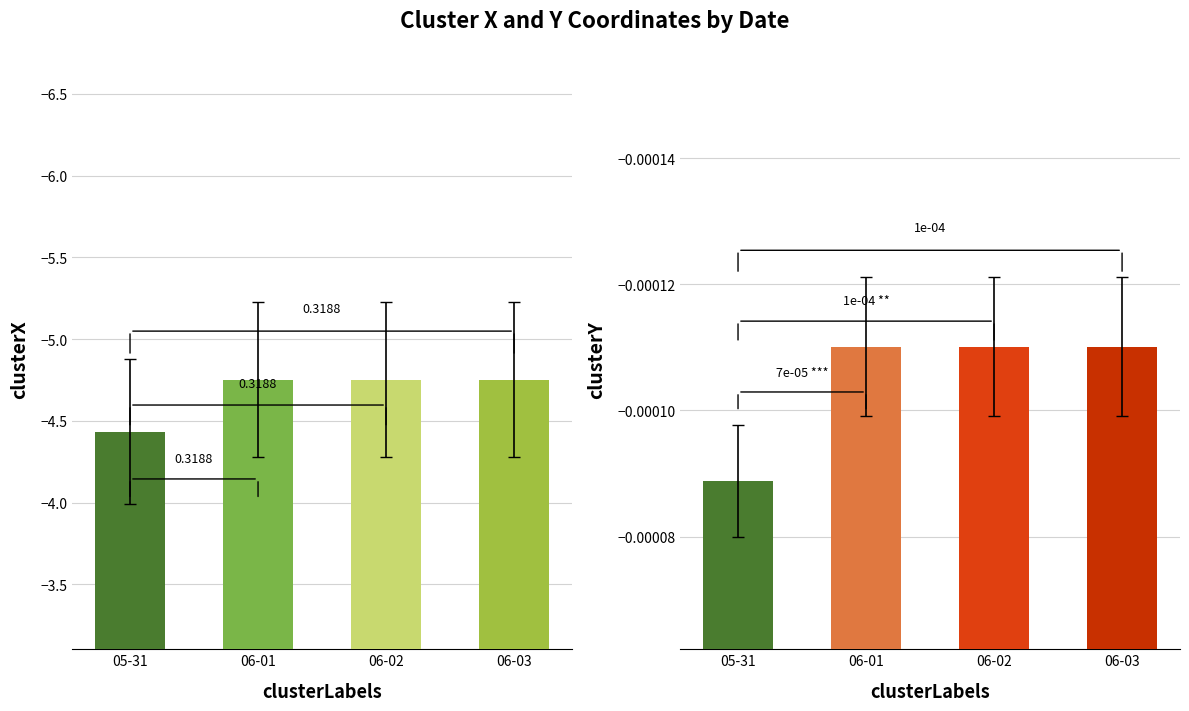

The clusterY series shows -0.0 at 06-02. True or false?

True